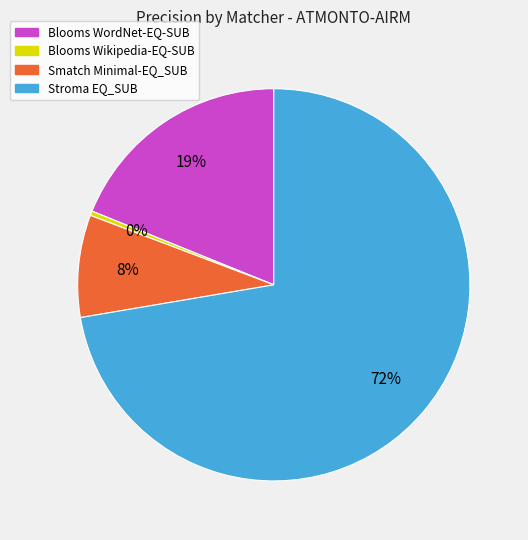

To the nearest percent, what is the average slice percentage?

25%